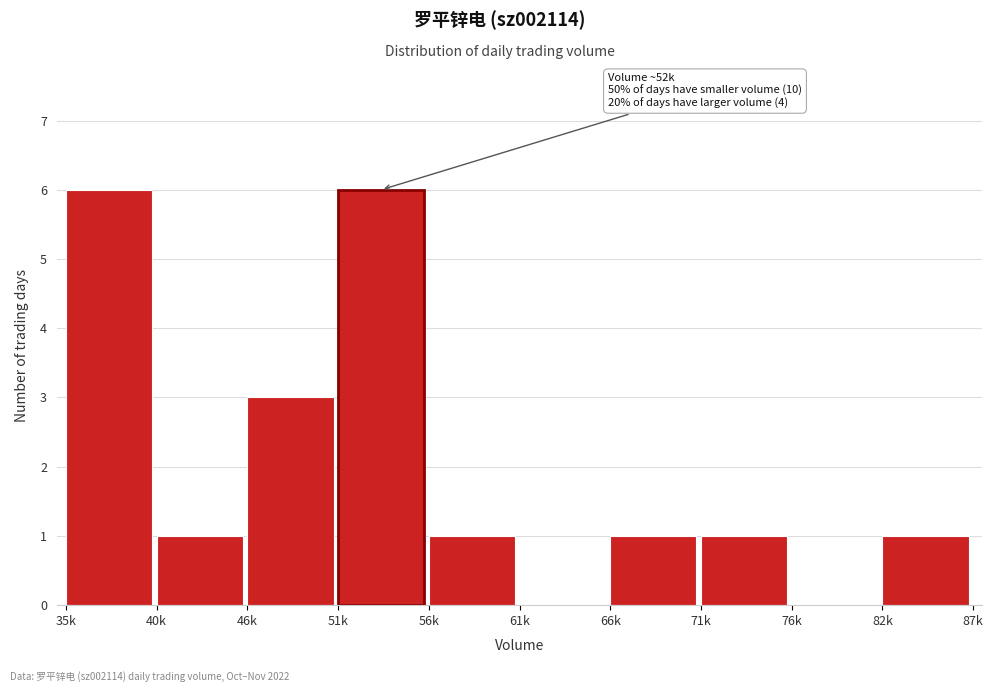

Reading right to left, list all the values displayed in this chart.

82k=1	76k=0	71k=1	66k=1	61k=0	56k=1	51k=6	46k=3	40k=1	35k=6